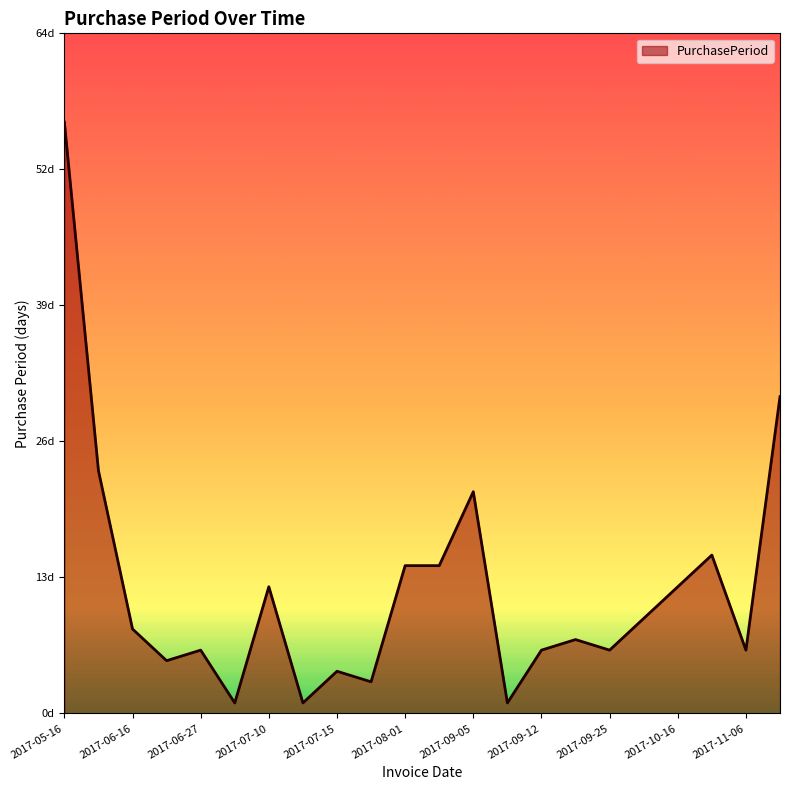

Reading left to right, what are all the values shown in this chart?

56	23	8	5	6	1	12	1	4	3	14	14	21	1	6	7	6	9	12	15	6	30